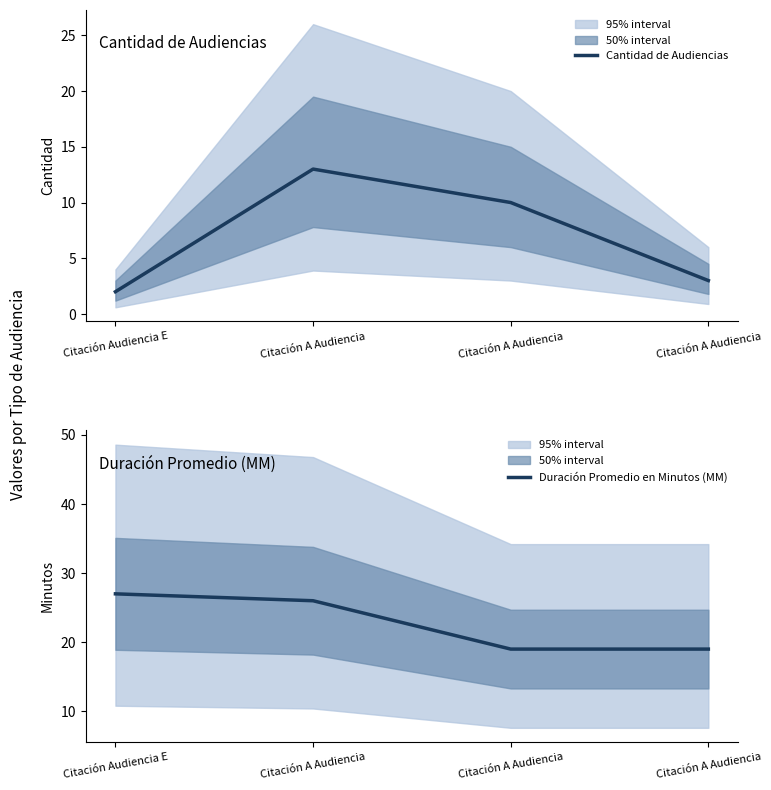

True or false: Cantidad de Audiencias has more than 1 interior local peaks.

False